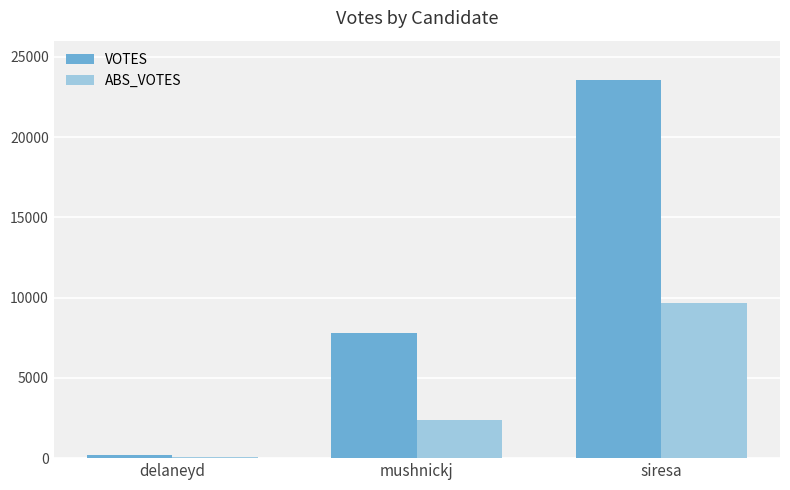

Does the chart contain stacked bars?

No